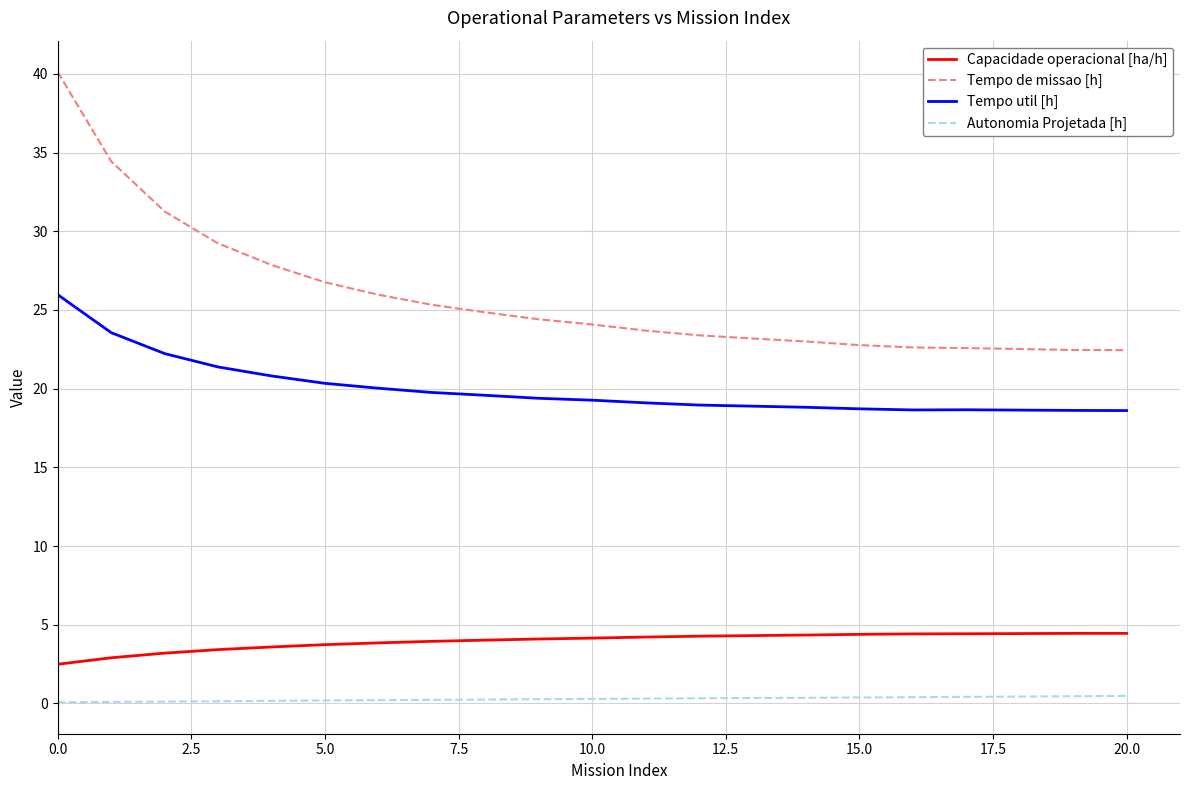

True or false: Tempo de missao [h] and Tempo util [h] intersect in this chart.

False